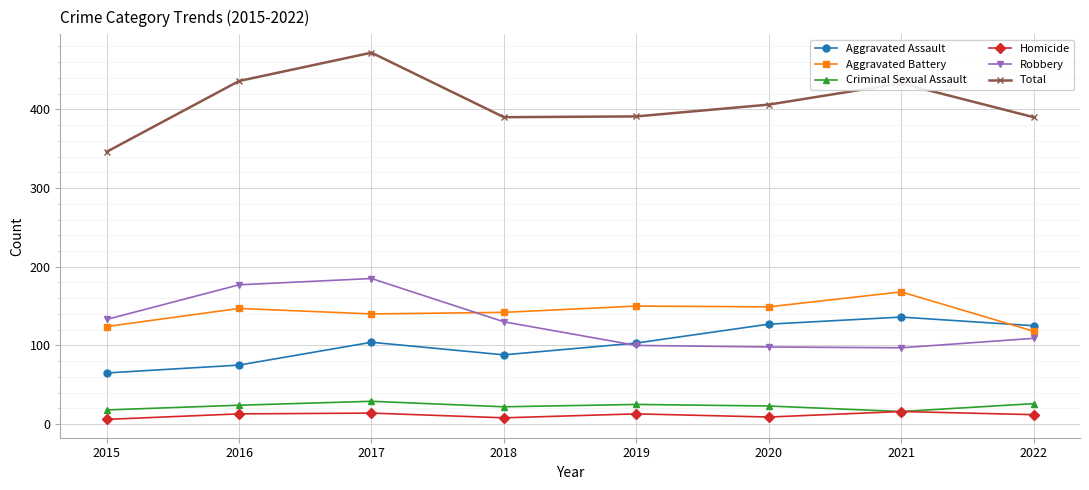

How many lines are shown in the chart?

6